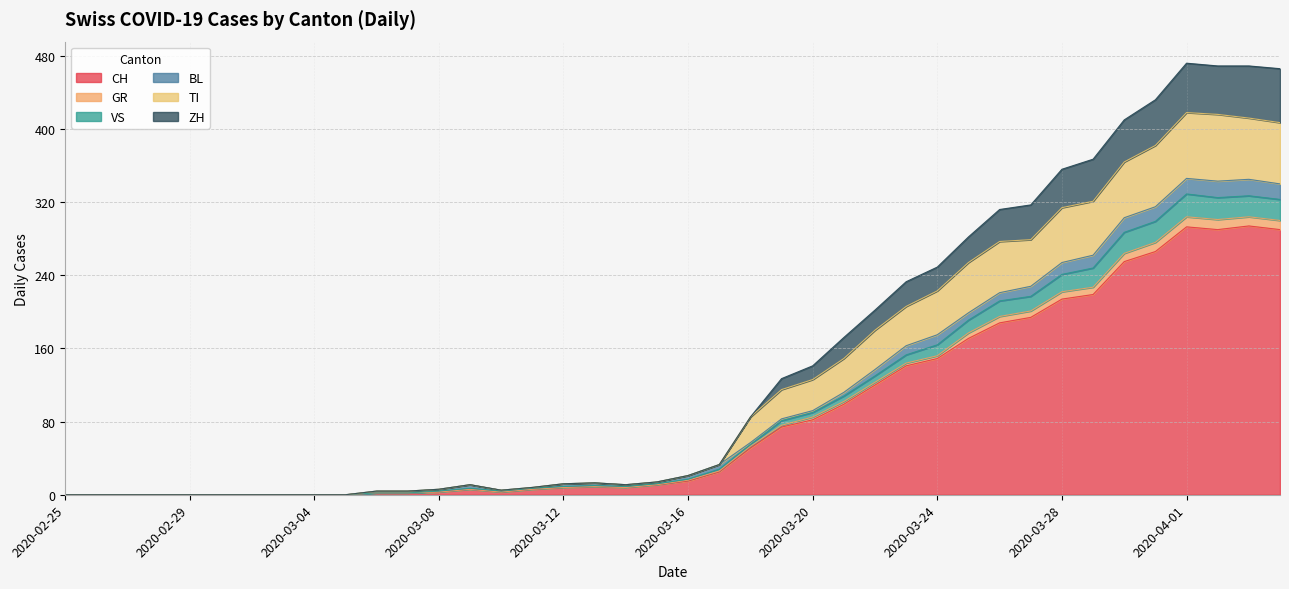

The CH series shows 82 at 2020-03-20. True or false?

True